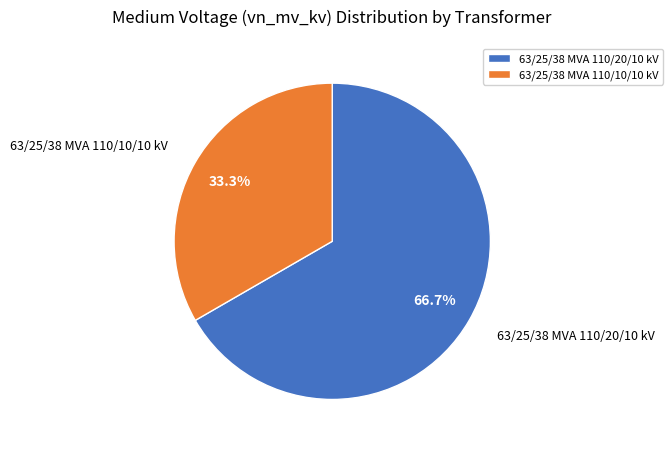

Is it true that 63/25/38 MVA 110/10/10 kV is 33% of the pie?

True